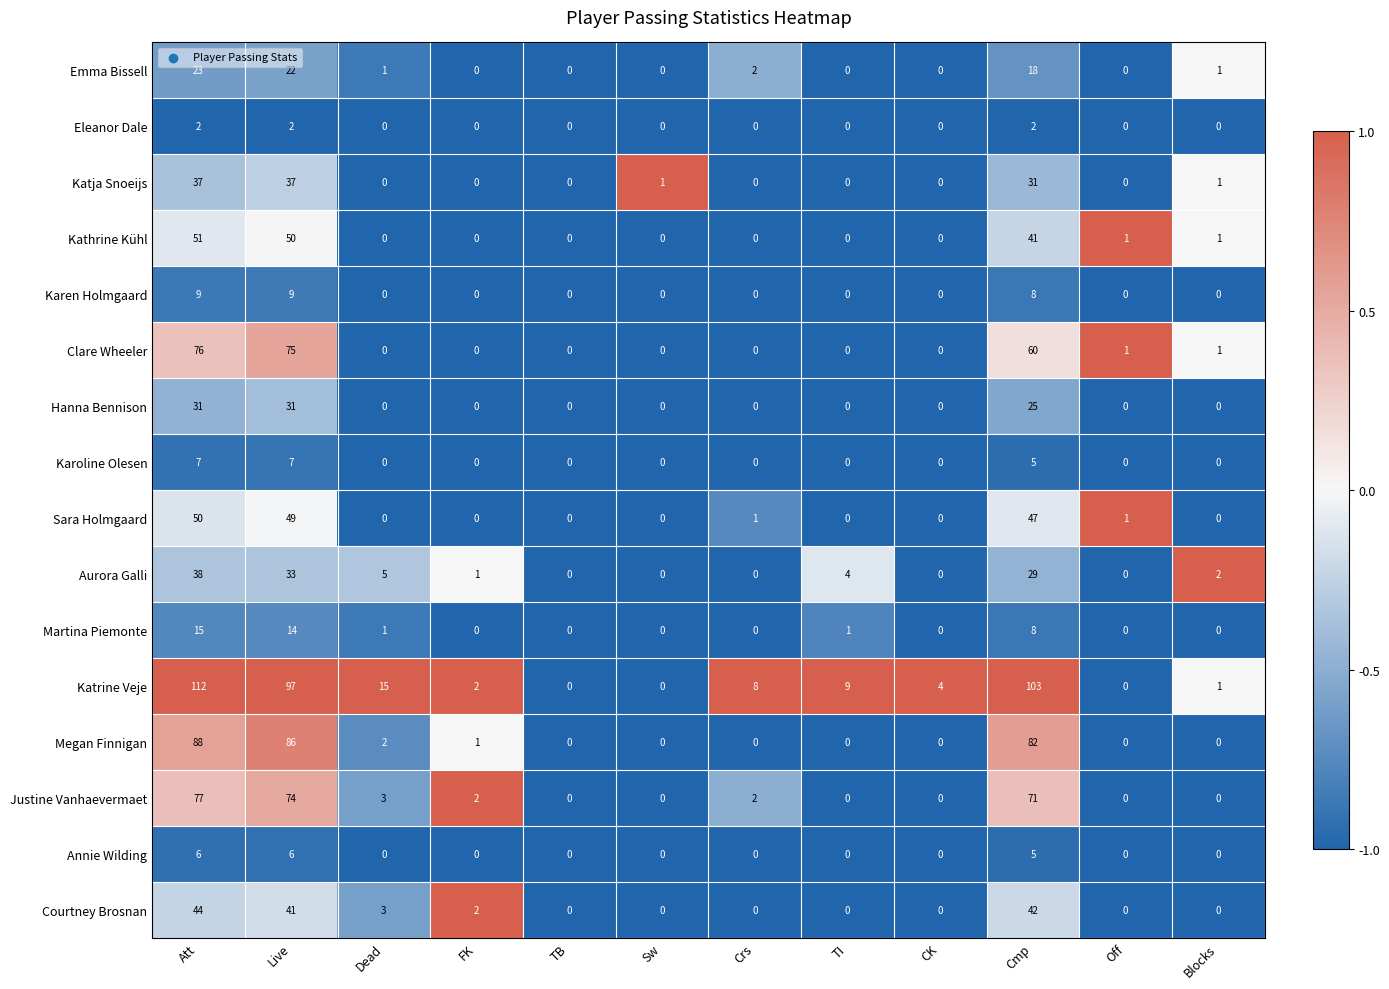

What value does the Katrine Veje series have at Live, to the nearest 5?

95